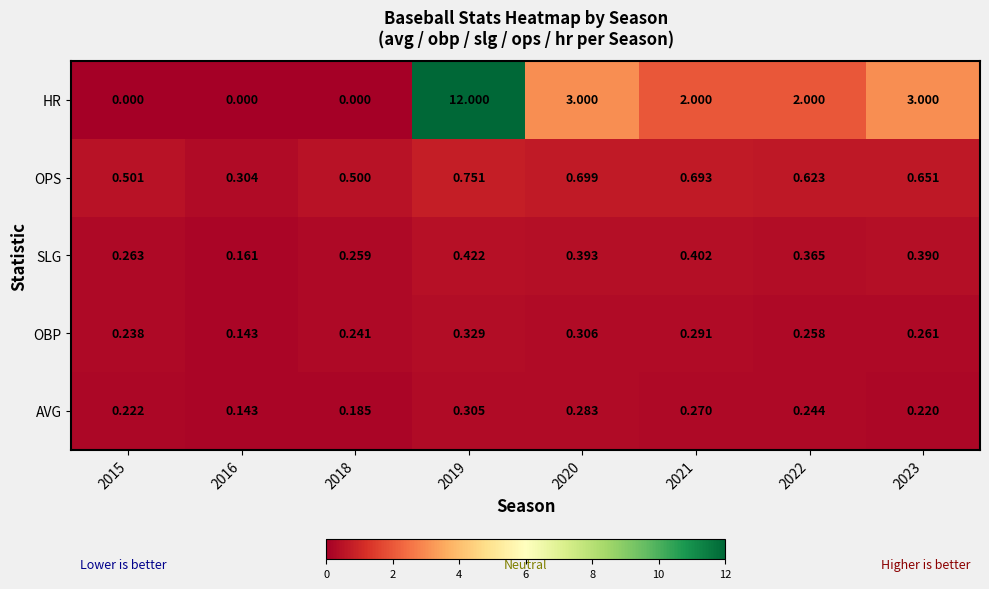

Which series has the largest range (max minus min)?

HR